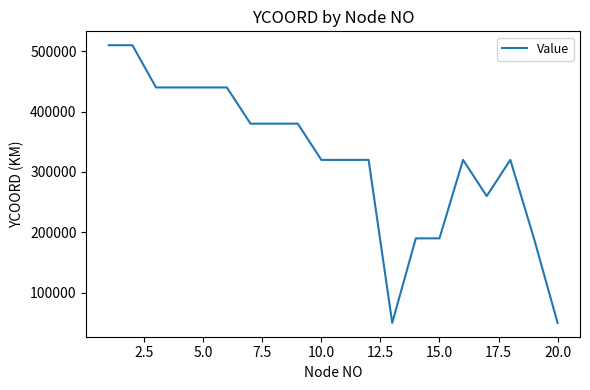

What is the difference between the maximum and minimum values?

460000